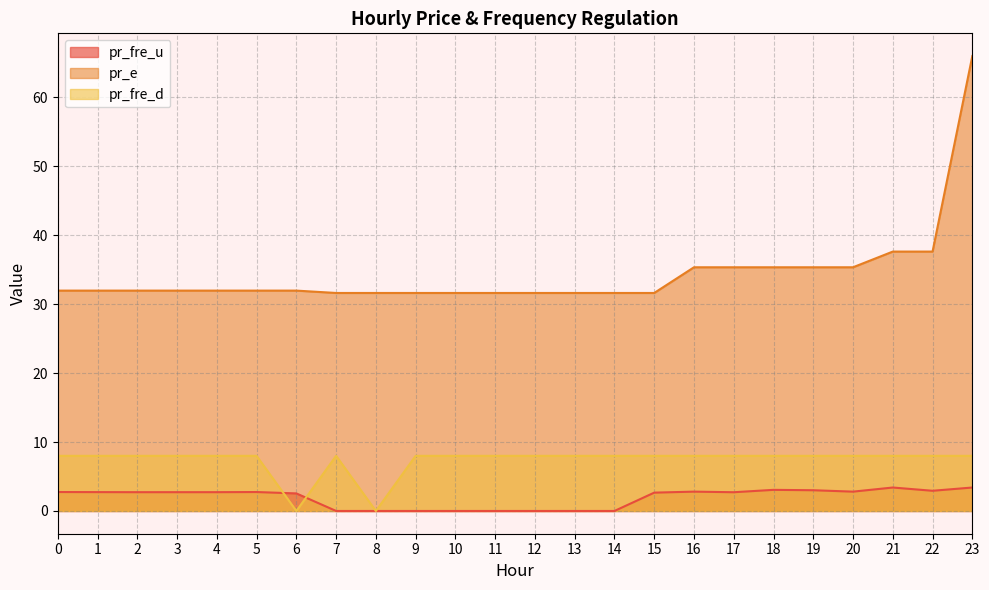

List the labels in order of pr_fre_u value, smallest first.

9, 10, 11, 7, 12, 13, 8, 14, 6, 15, 17, 2, 3, 4, 1, 0, 5, 20, 16, 22, 19, 18, 21, 23